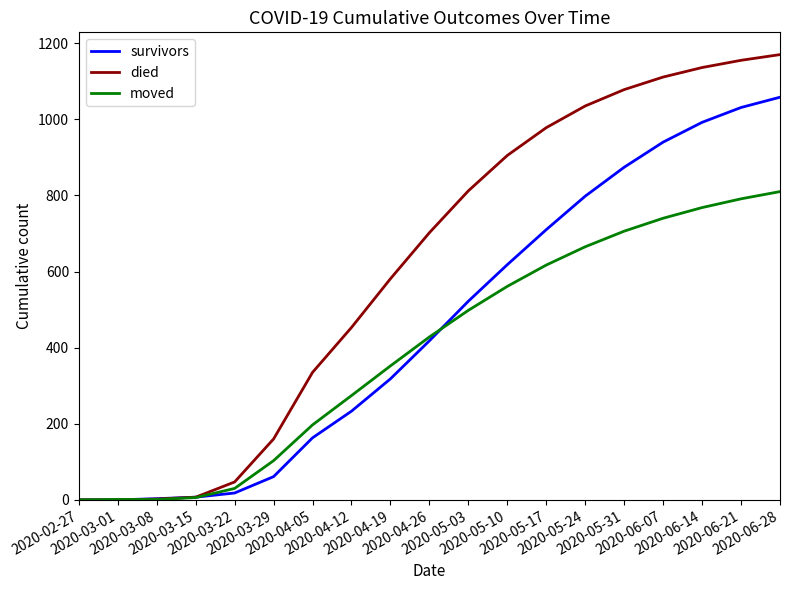

What are all the series names shown in the legend?

survivors, died, moved